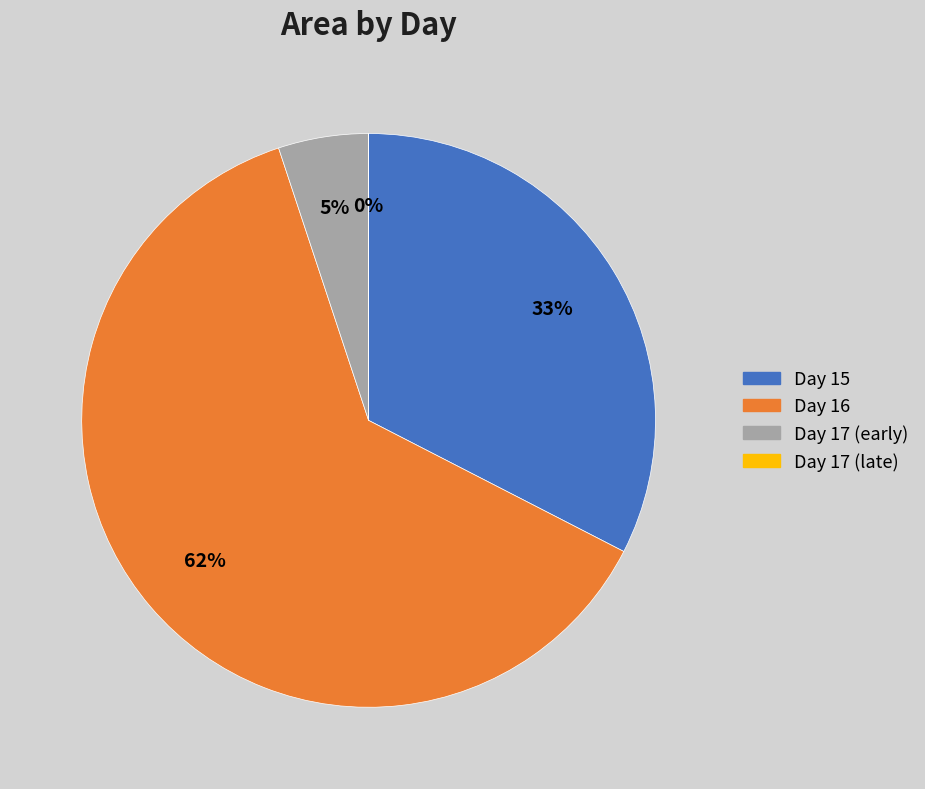

To the nearest percent, what is the difference between the largest and smallest slice percentages?

62%